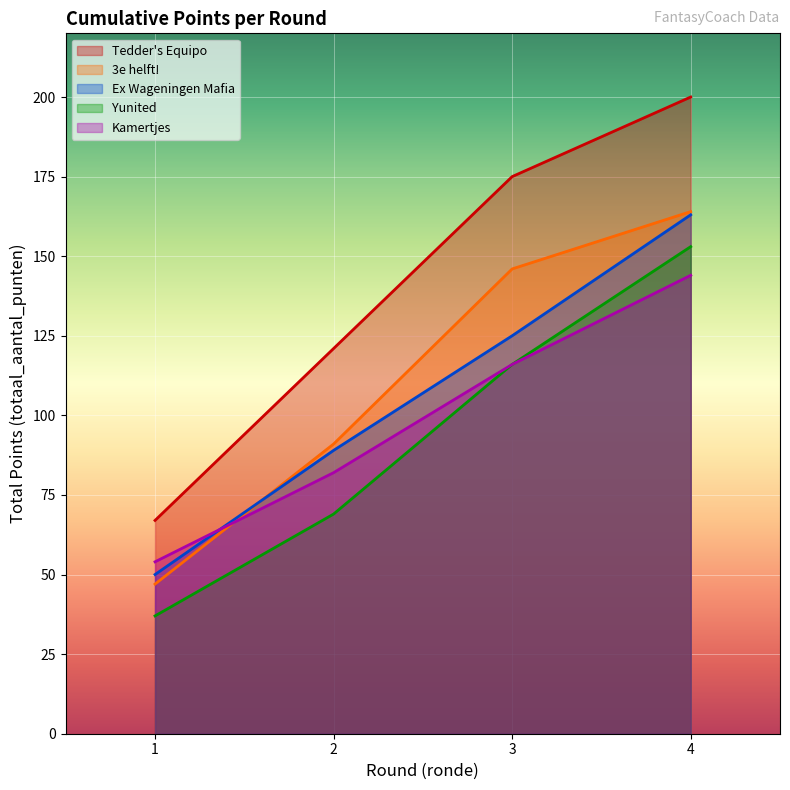

Rank the series by their maximum value, from highest to lowest.

Tedder's Equipo, 3e helft!, Ex Wageningen Mafia, Yunited, Kamertjes